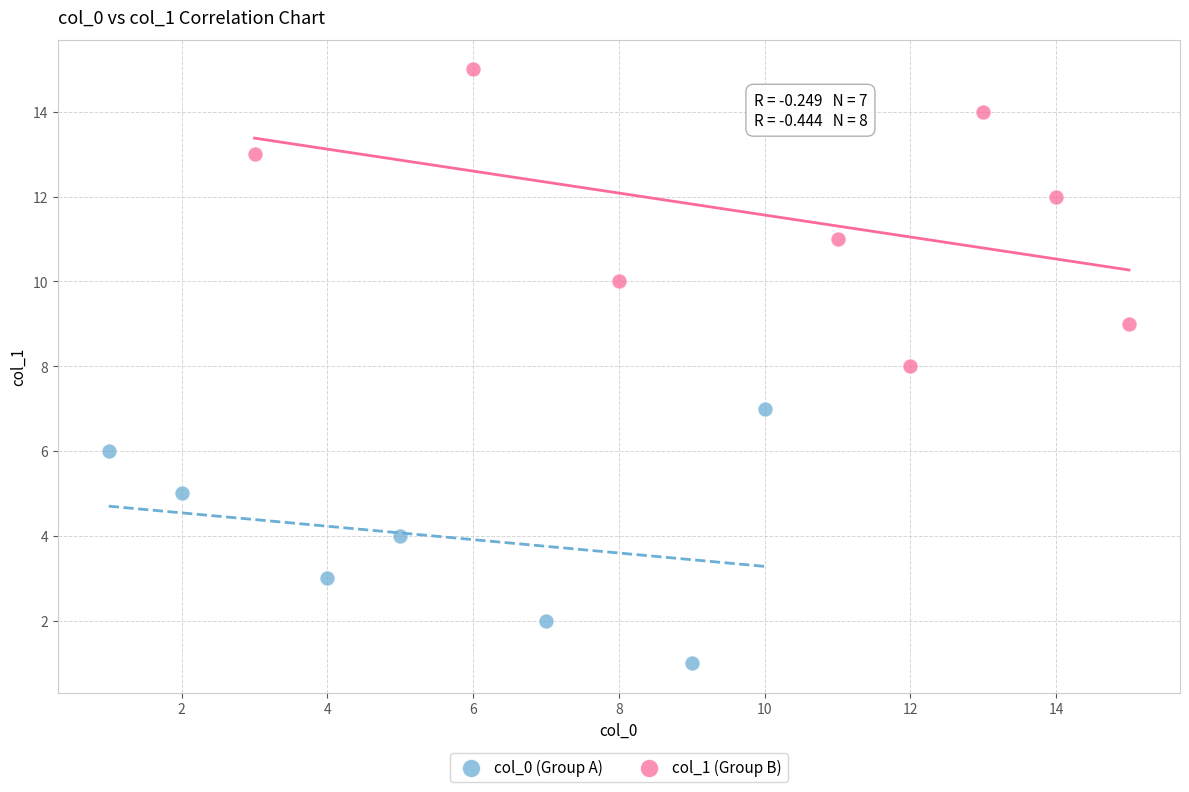

Which series has the largest Y range (max minus min)?

col_1 (Group B)